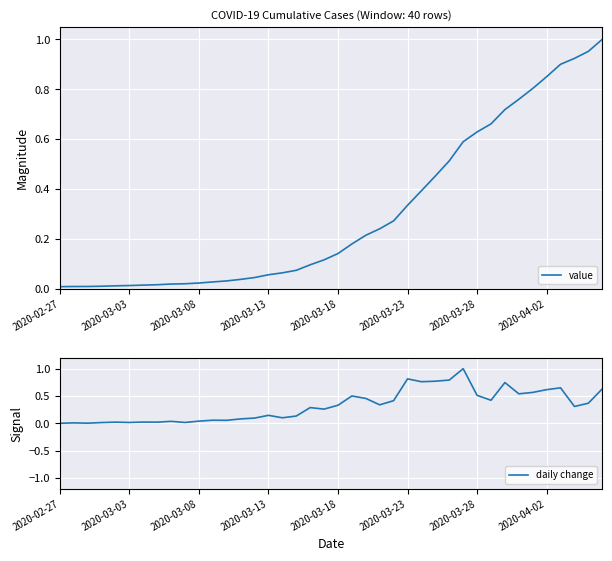

At which label is daily change closest to 0?

2020-02-27